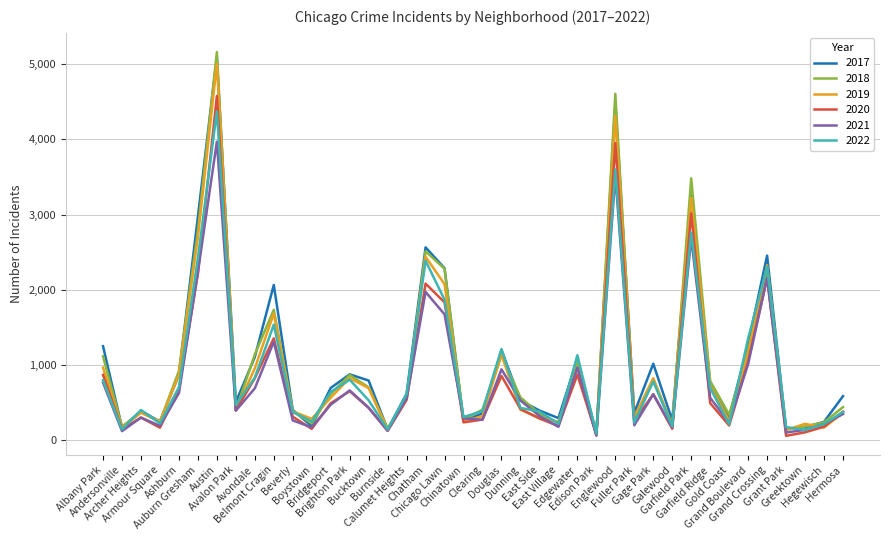

How many lines are shown in the chart?

6